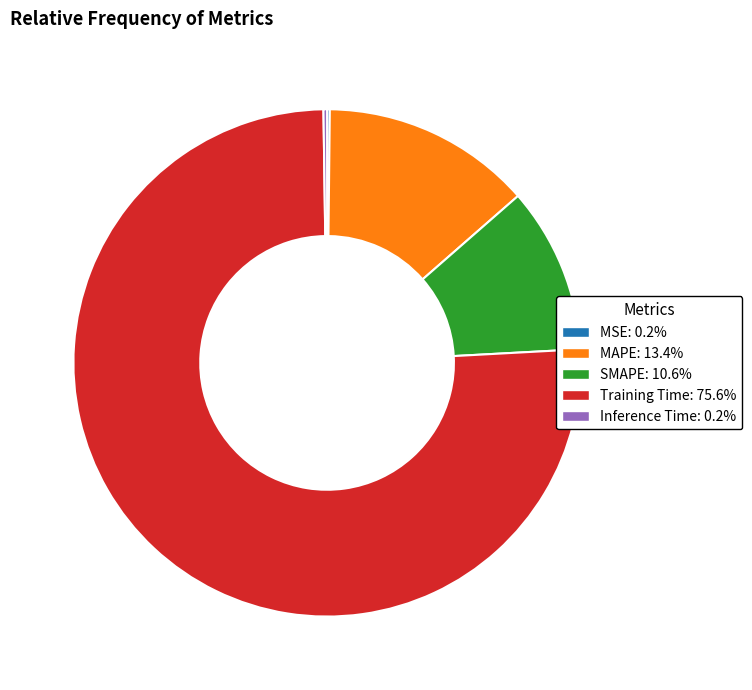

Between SMAPE and MAPE, which is larger?

MAPE